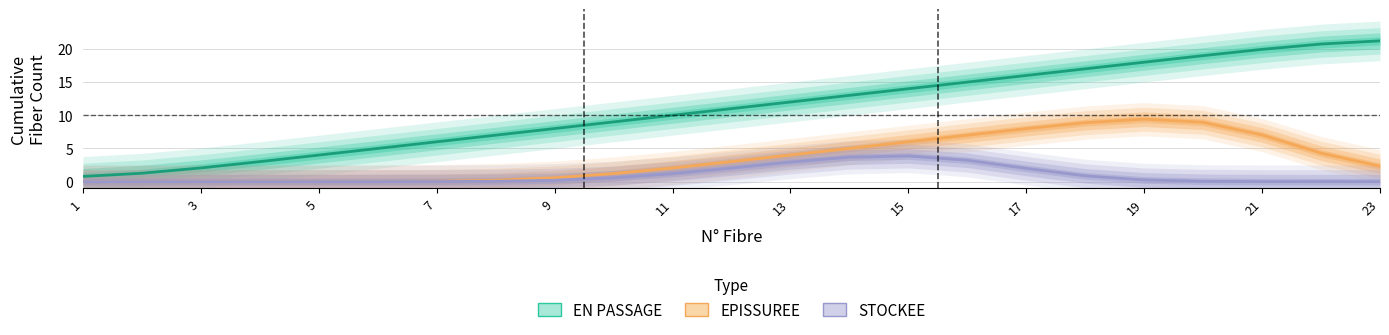

True or false: STOCKEE and EN PASSAGE intersect in this chart.

False